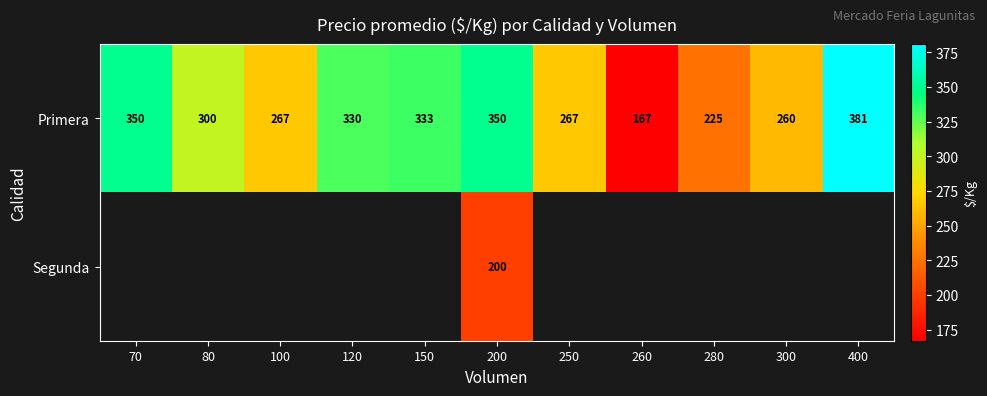

Is it true that Primera equals 87 at 300?

False